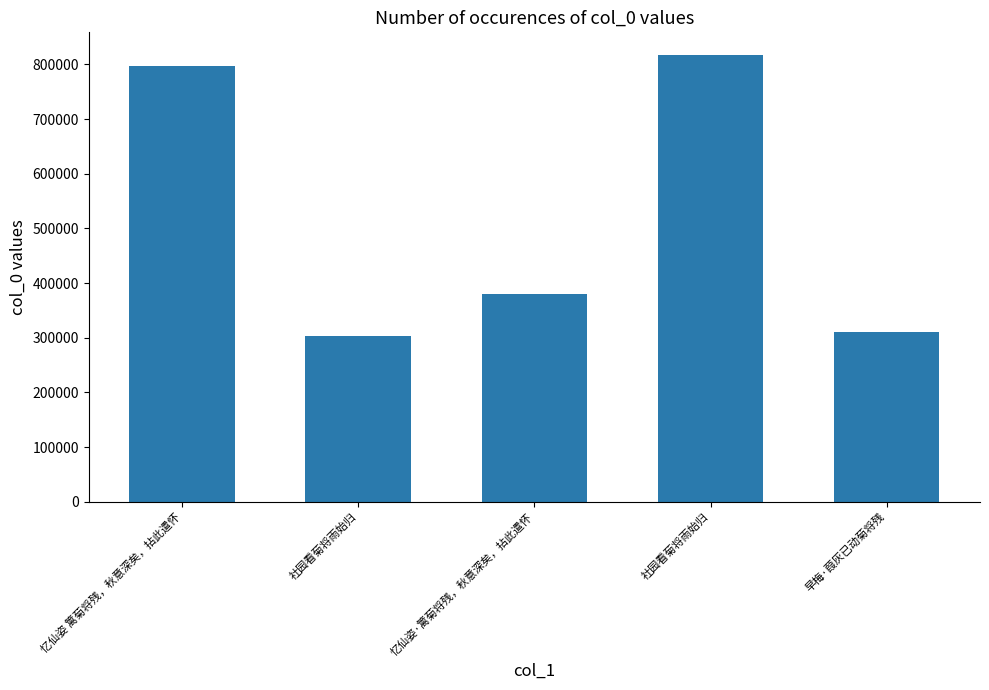

How many values are below 379280?

2